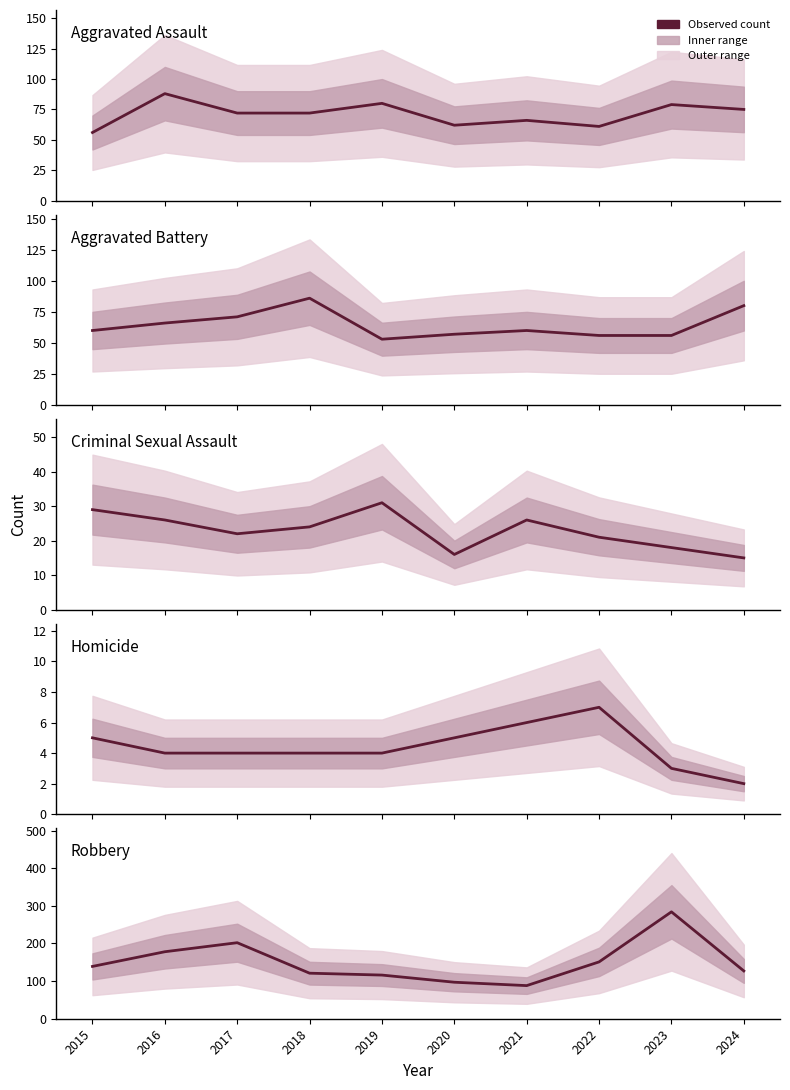

Reading right to left, what are all the values shown in this chart?

Aggravated Assault: 75	79	61	66	62	80	72	72	88	56
Aggravated Battery: 80	56	56	60	57	53	86	71	66	60
Criminal Sexual Assault: 15	18	21	26	16	31	24	22	26	29
Homicide: 2	3	7	6	5	4	4	4	4	5
Robbery: 127	284	151	88	97	116	121	202	178	139